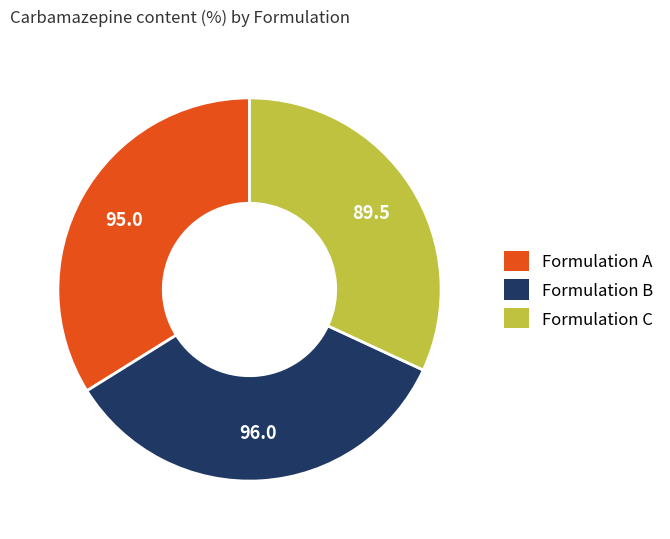

What is the smallest slice in the pie chart?

Formulation C